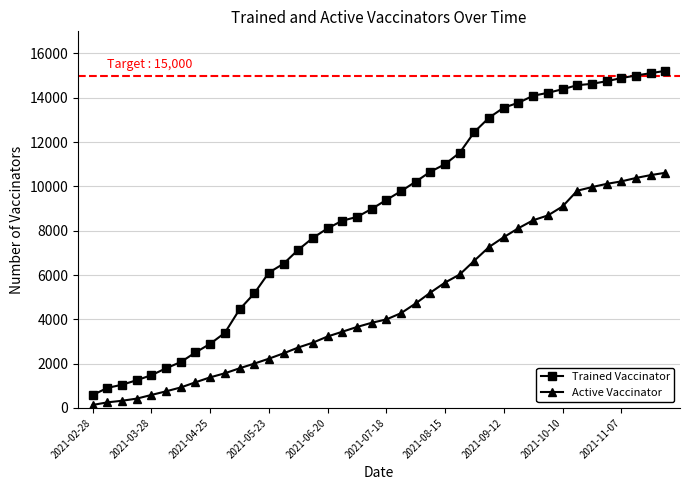

What are all the series names shown in the legend?

Trained Vaccinator, Active Vaccinator